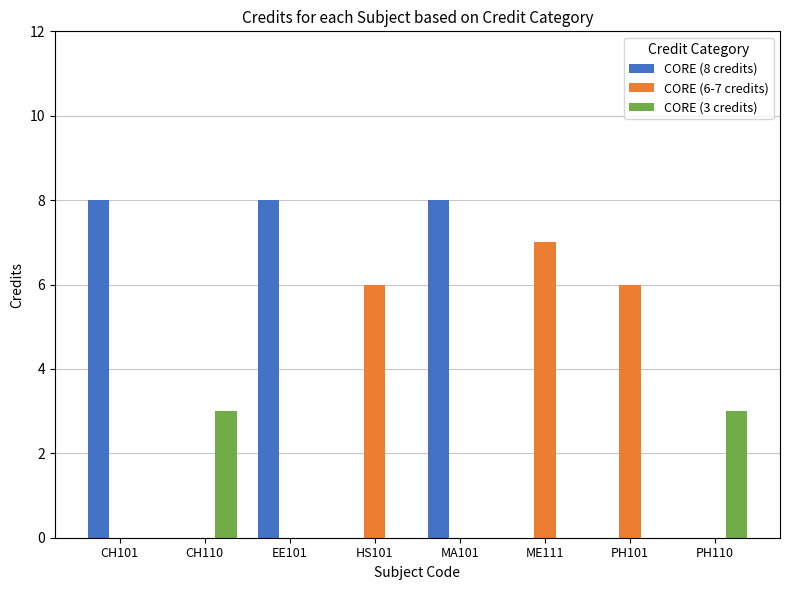

Which series has the largest total across all categories?

CORE (8 credits)